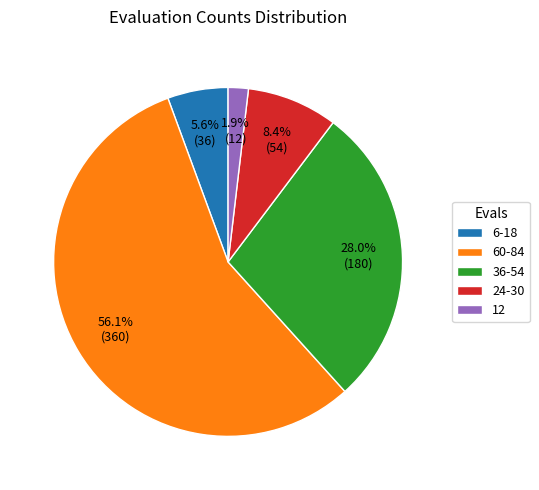

Is 60-84 the majority of the pie?

Yes